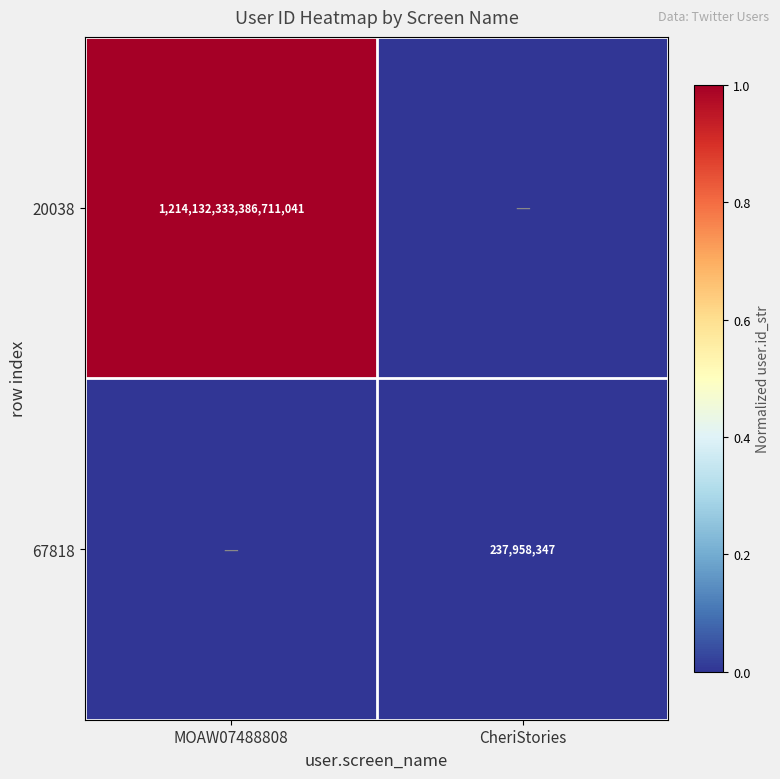

Is it true that 67818 equals 363226430 at CheriStories?

False